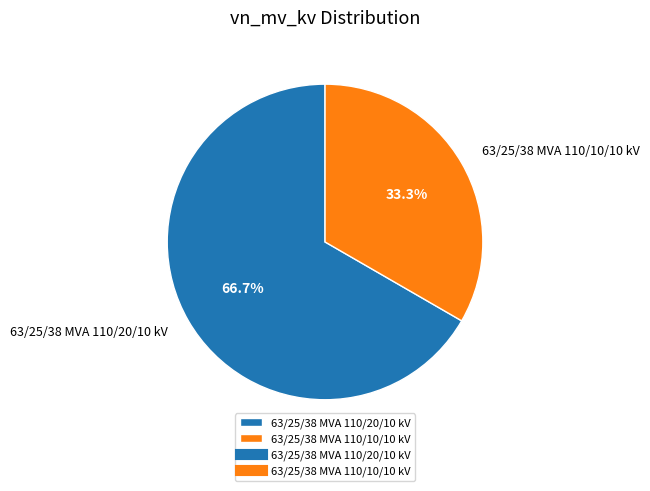

What percentage is the 63/25/38 MVA 110/20/10 kV slice, to the nearest percent?

67%